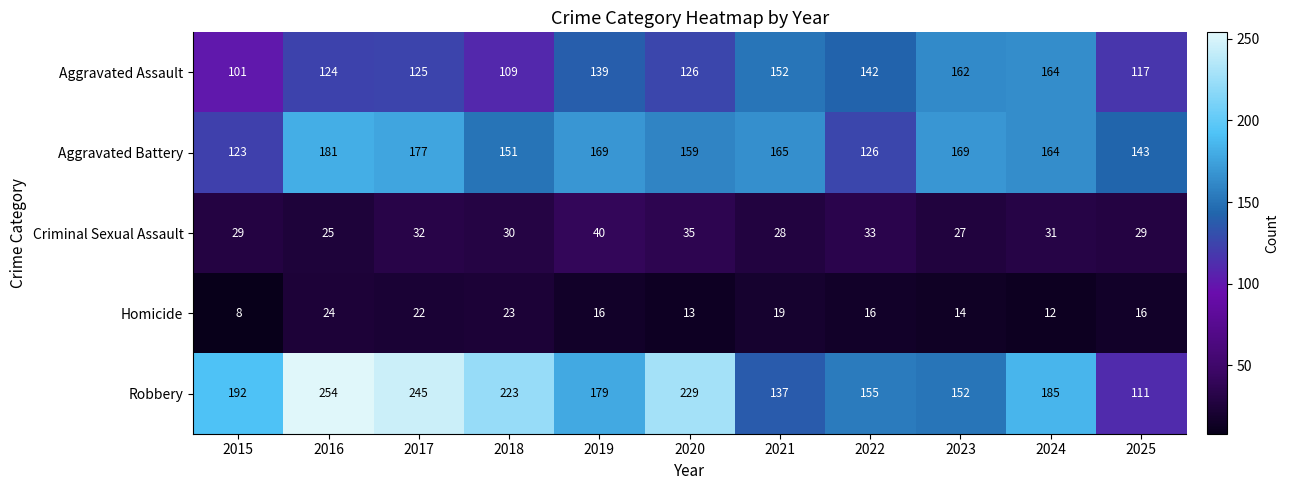

List the series in order of their peak value, highest first.

Robbery, Aggravated Battery, Aggravated Assault, Criminal Sexual Assault, Homicide